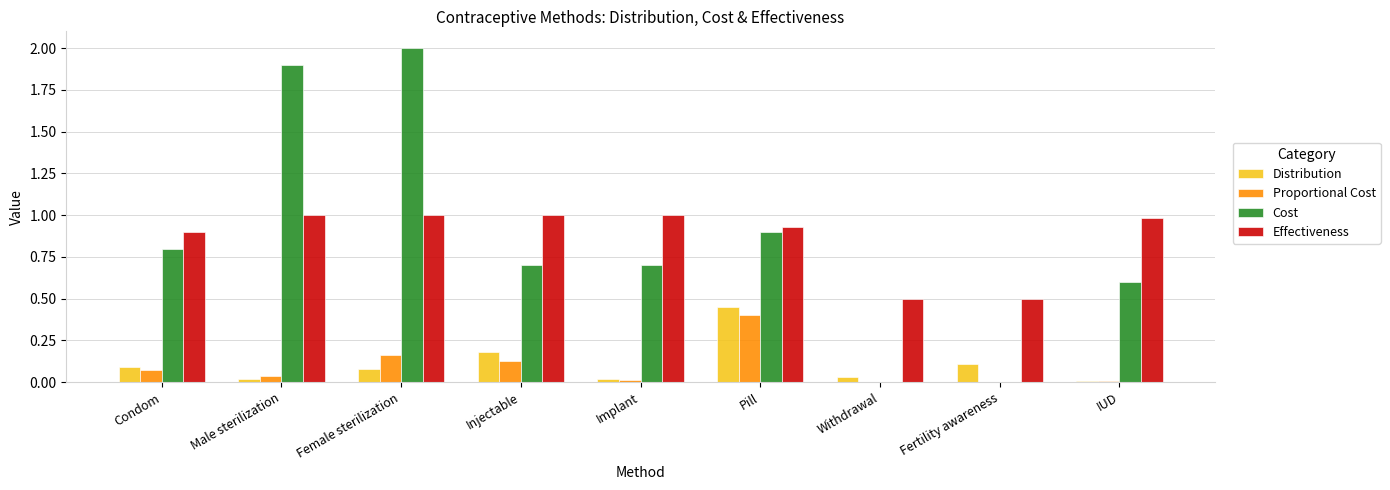

Does the chart contain stacked bars?

No